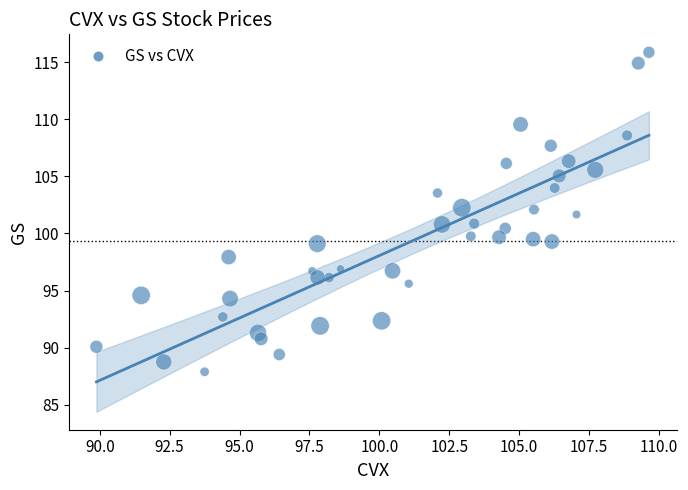

What is the range of Y values (max minus min)?

28.0